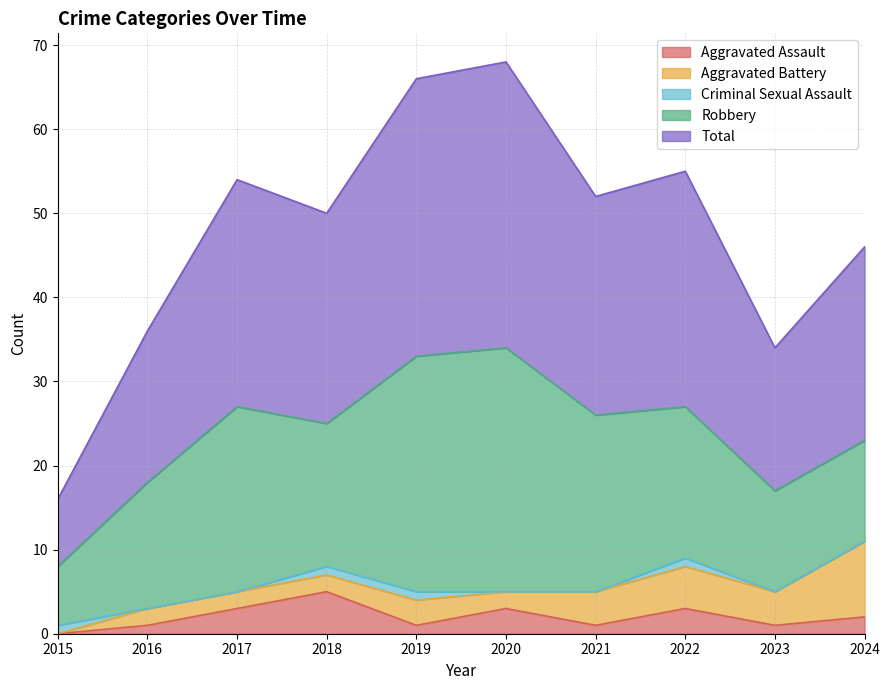

Between 2022 and 2023, which is larger?

2022